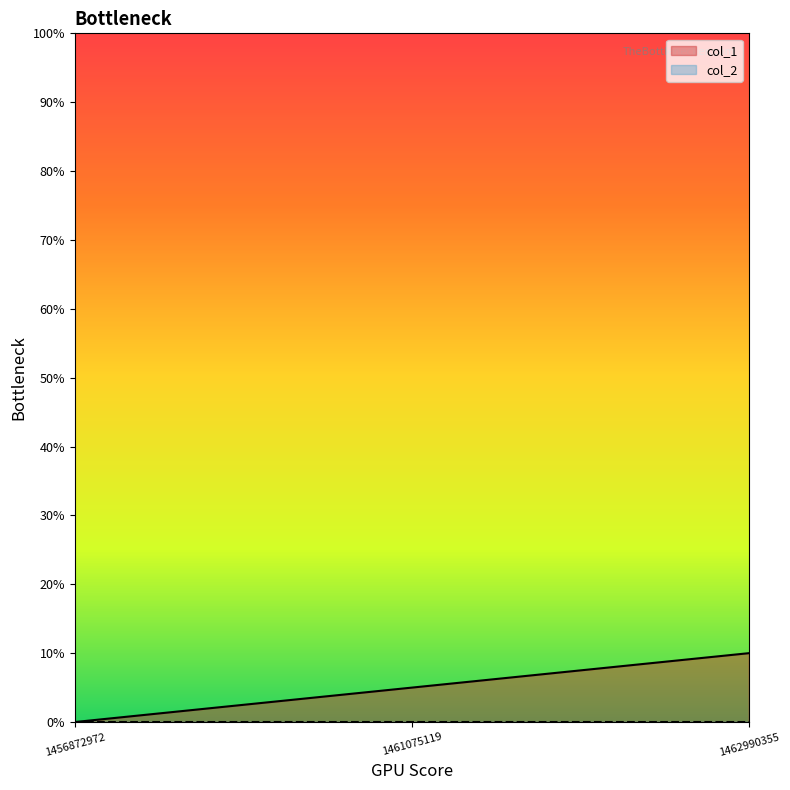

Which category has the lowest value across all series?

1456872972